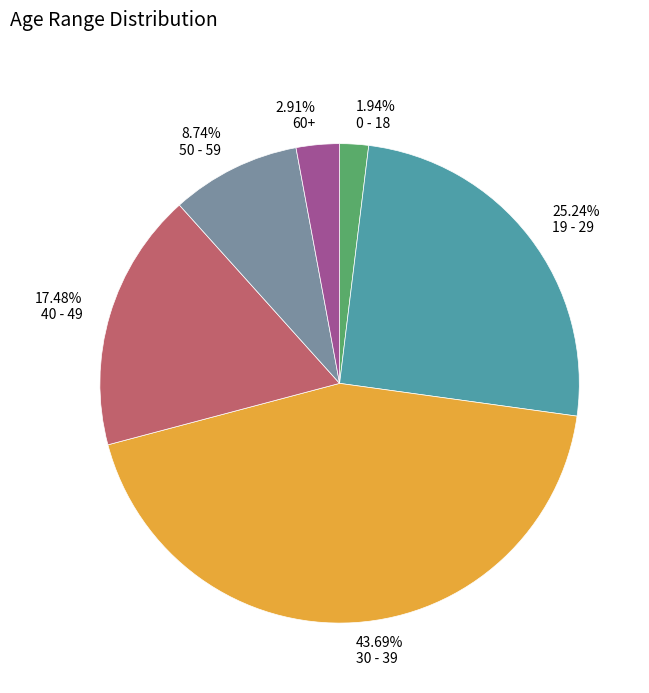

Does any single category account for the majority?

No